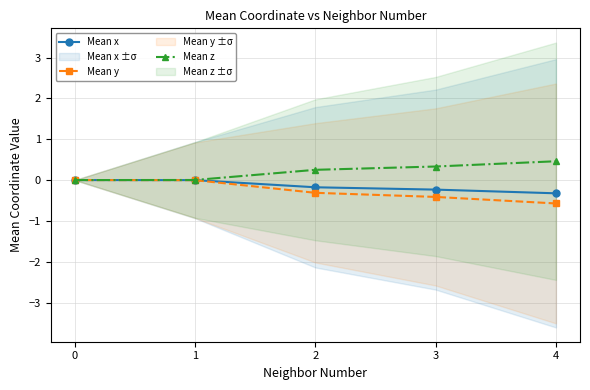

True or false: Mean z has more than 1 points higher than both neighbors.

False